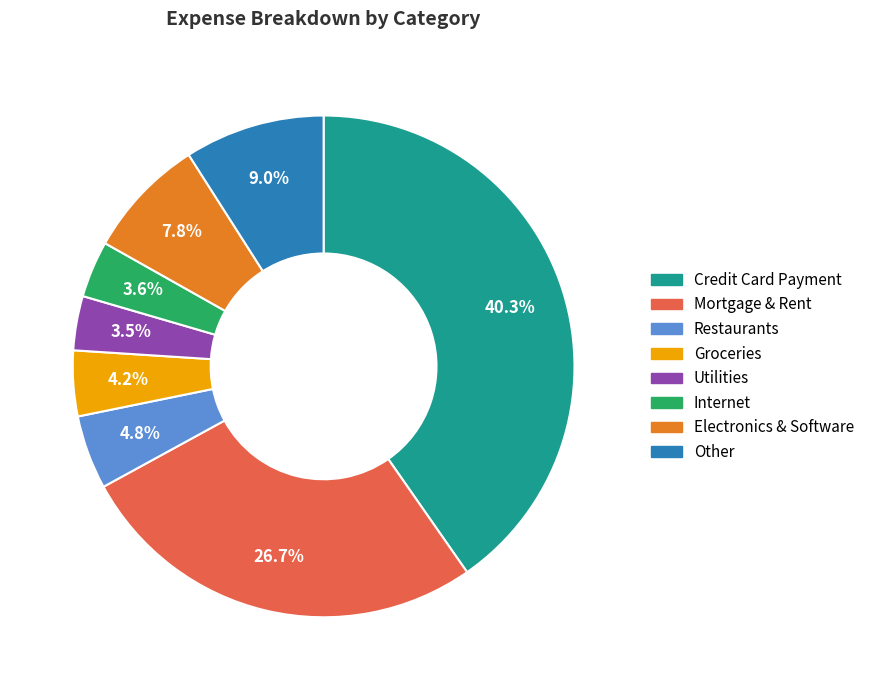

Does any single category account for the majority?

No